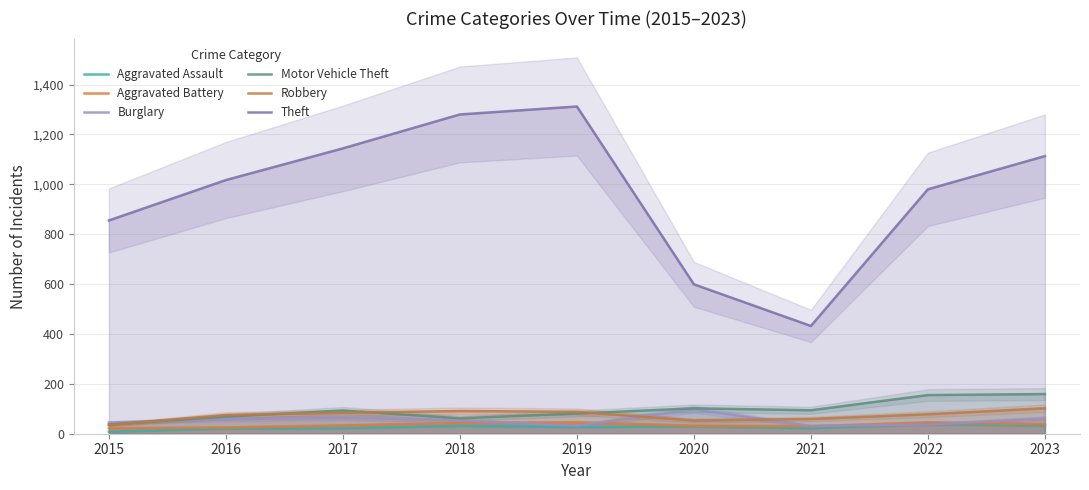

List the labels in order of Motor Vehicle Theft value, smallest first.

2015, 2018, 2016, 2019, 2017, 2021, 2020, 2022, 2023